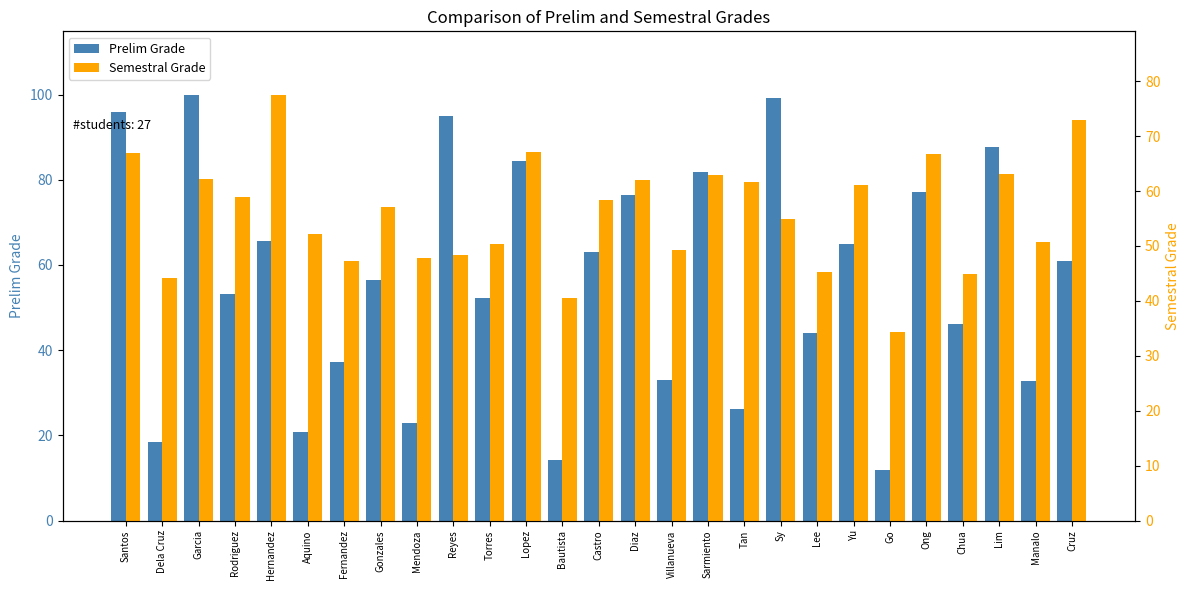

Reading left to right, list all the values displayed in this chart.

Prelim Grade: 95.8	18.4	99.9	53.2	65.6	20.7	37.1	56.4	22.9	94.9	52.2	84.3	14.2	63.1	76.5	32.9	81.8	26.2	99.2	44.0	64.8	12.0	77.1	46.1	87.6	32.8	60.9
Semestral Grade: 67.0	44.2	62.2	59.0	77.5	52.2	47.2	57.1	47.8	48.4	50.4	67.1	40.5	58.4	62.0	49.3	62.9	61.6	55.0	45.2	61.1	34.4	66.8	44.9	63.1	50.8	72.9